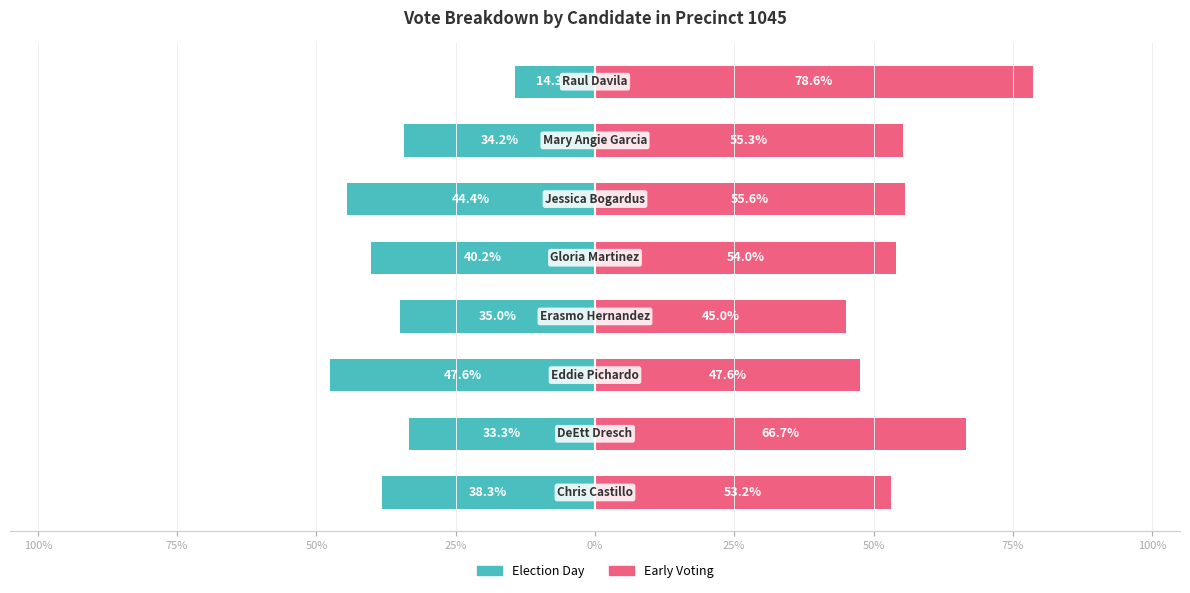

Rank the series by their maximum value, from highest to lowest.

early_voting, election_day